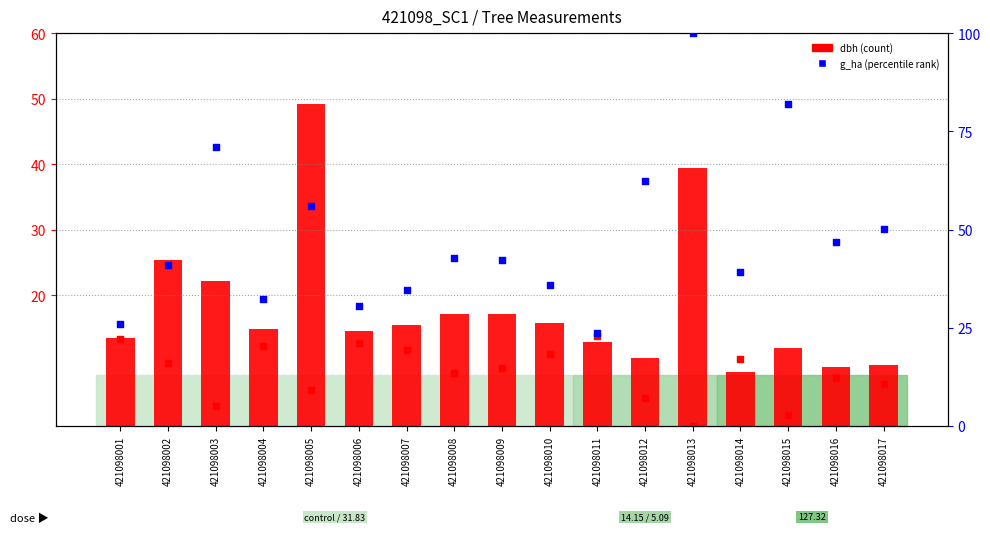

Which series reaches the minimum Y coordinate?

bal